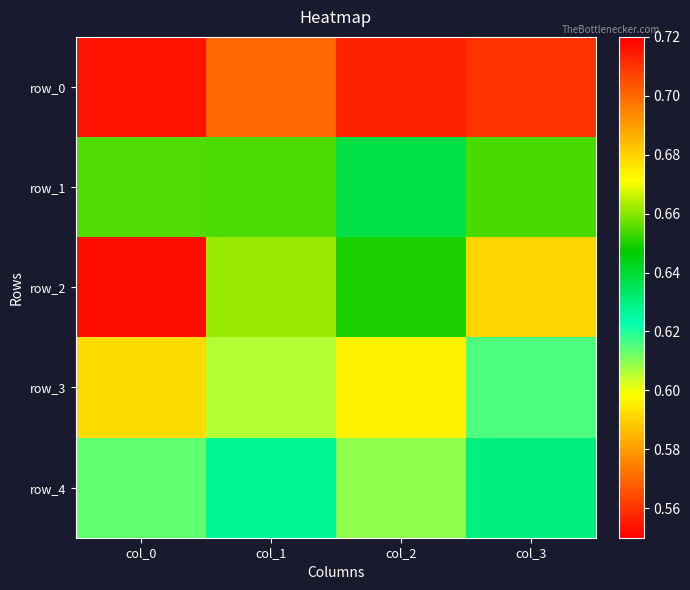

Read the row_1 value at col_2.

0.6